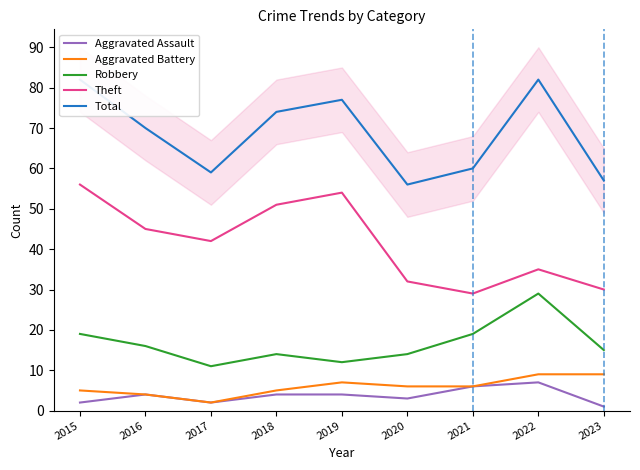

Which series has the largest total across all categories?

Total